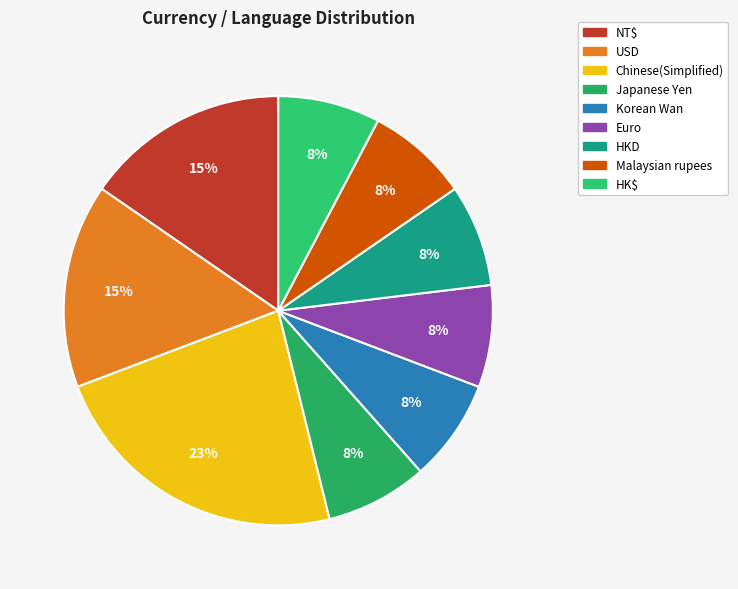

What is the smallest slice in the pie chart?

Japanese Yen